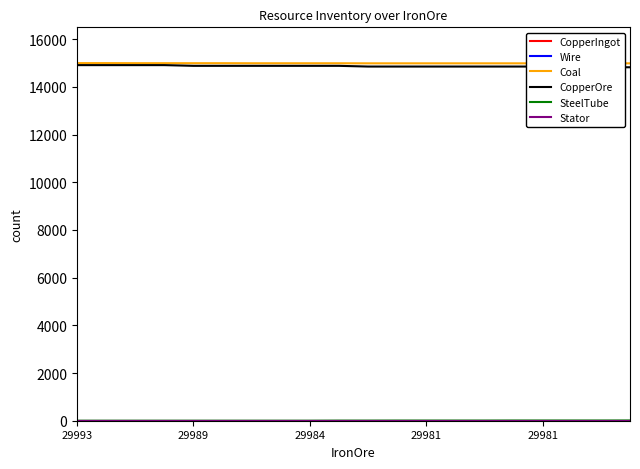

True or false: SteelTube and Coal intersect in this chart.

False